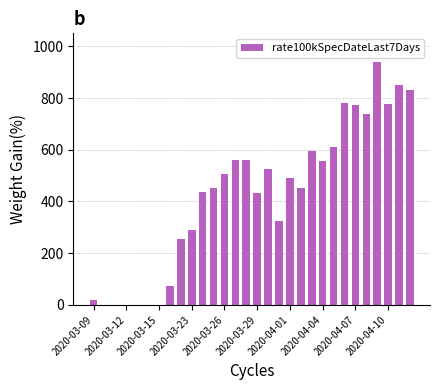

What is the greatest value displayed?

941